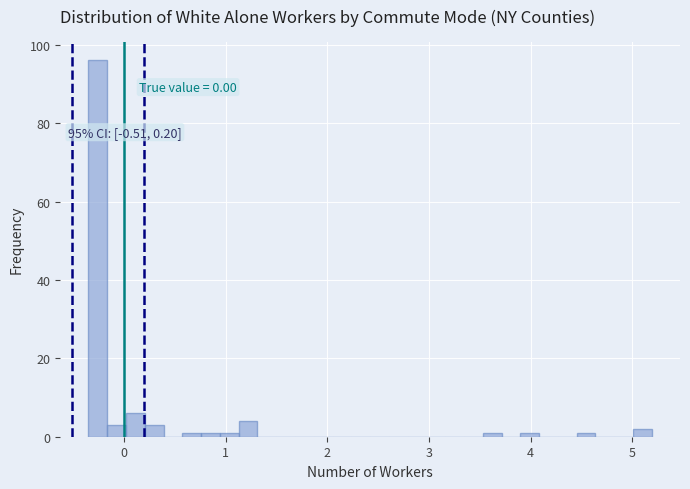

Read against the x-axis, roughly where is the centre of the tallest bar?

-0.3